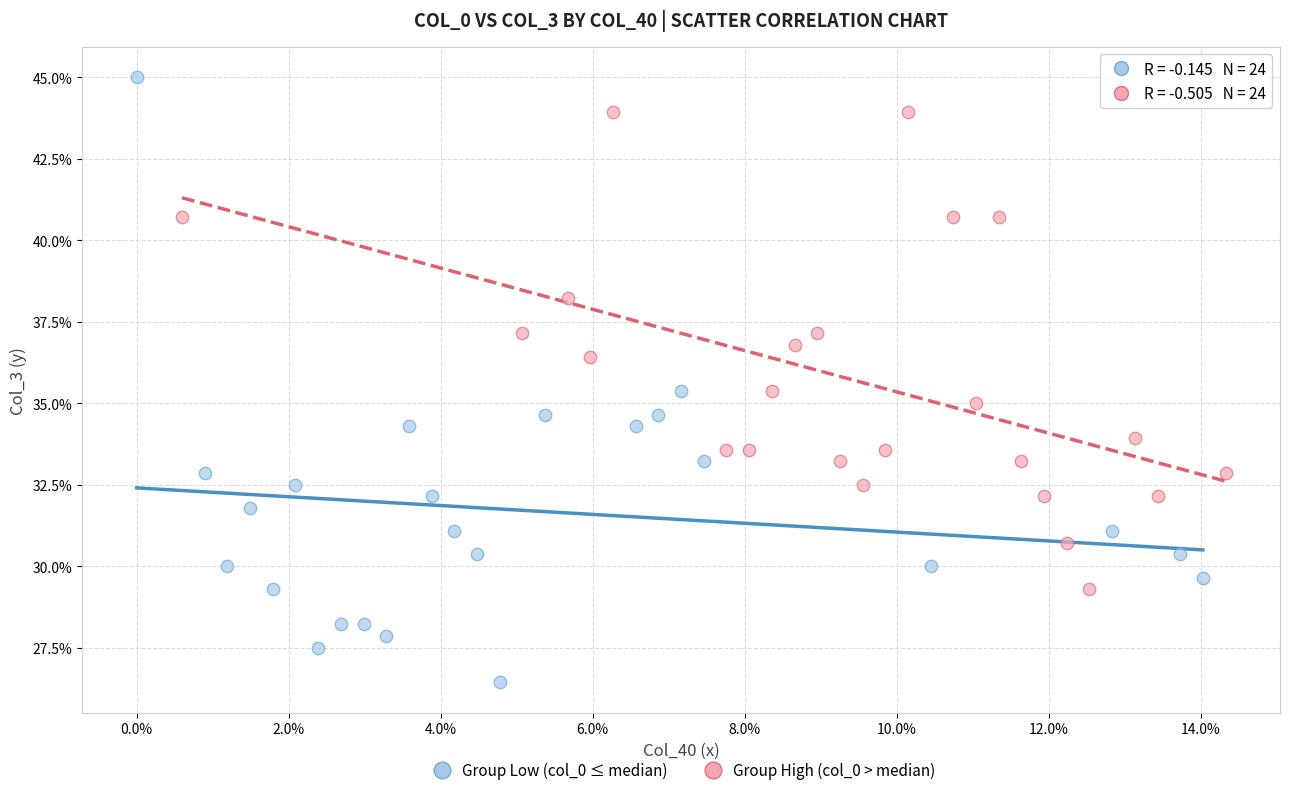

Which series contains the lowest Y value?

Group Low (col_0 ≤ median)